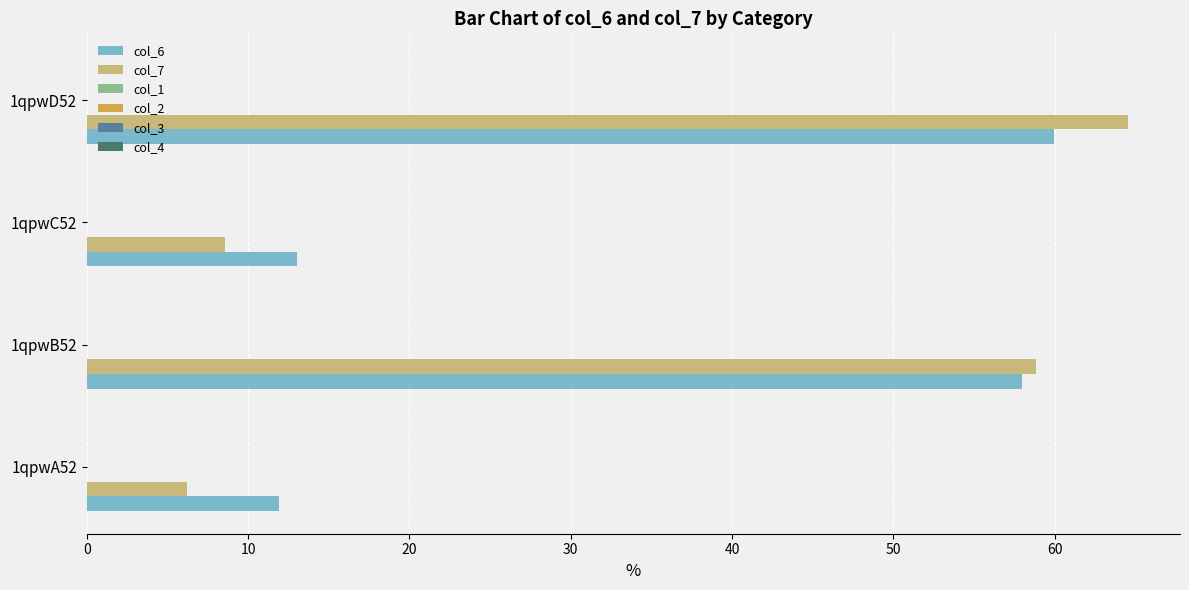

At how many categories does at least one series exceed 38?

2